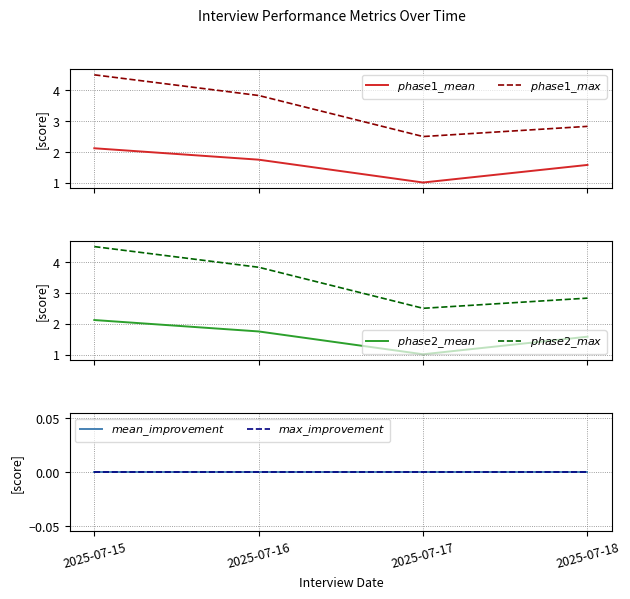

Reading right to left, list all the values displayed in this chart.

$phase1\_mean$: 2025-07-18=1.6	2025-07-17=1.0	2025-07-16=1.8	2025-07-15=2.1
$phase1\_max$: 2025-07-18=2.8	2025-07-17=2.5	2025-07-16=3.8	2025-07-15=4.5
$phase2\_mean$: 2025-07-18=1.6	2025-07-17=1.0	2025-07-16=1.8	2025-07-15=2.1
$phase2\_max$: 2025-07-18=2.8	2025-07-17=2.5	2025-07-16=3.8	2025-07-15=4.5
$mean\_improvement$: 2025-07-18=0.0	2025-07-17=0.0	2025-07-16=0.0	2025-07-15=0.0
$max\_improvement$: 2025-07-18=0.0	2025-07-17=0.0	2025-07-16=0.0	2025-07-15=0.0